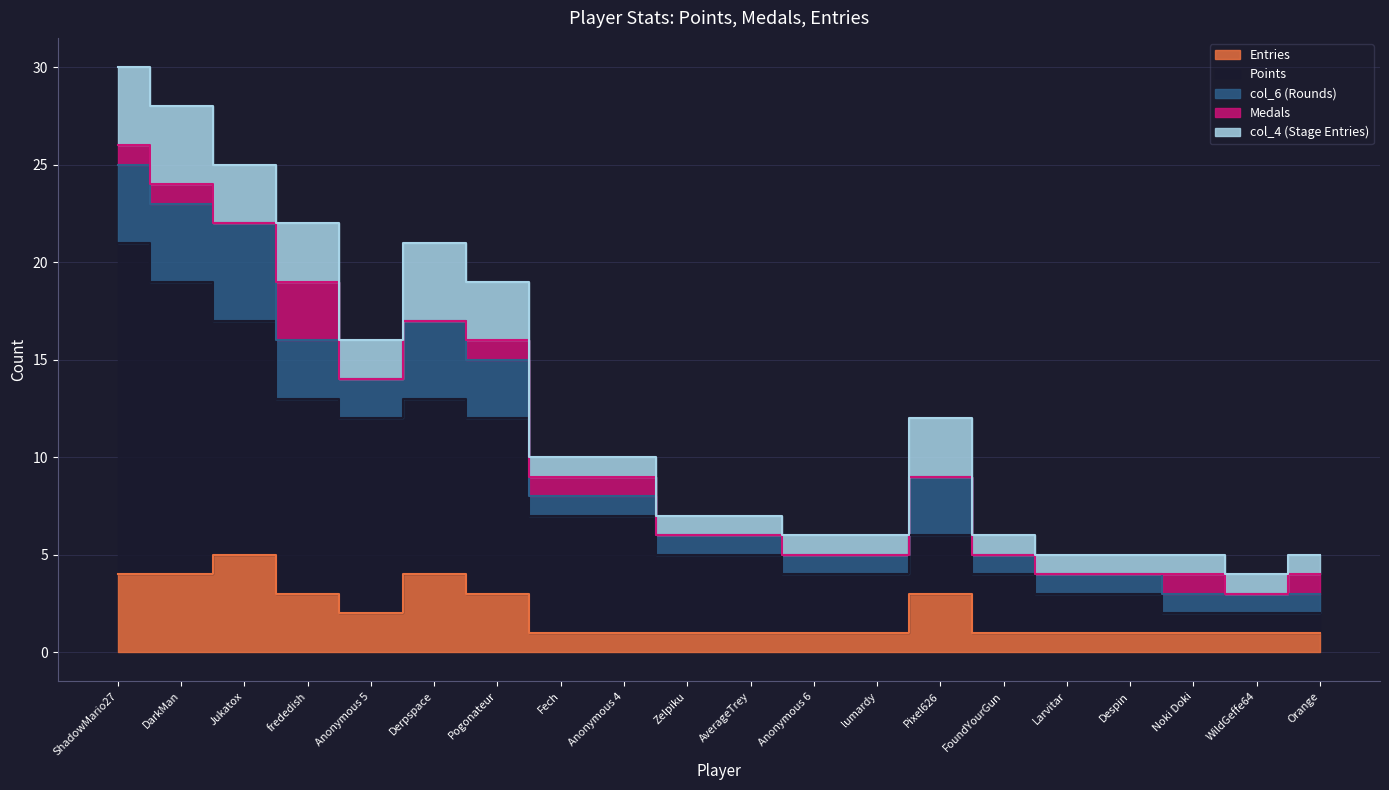

What are all the series names shown in the legend?

Entries, Points, col_6, Medals, col_4